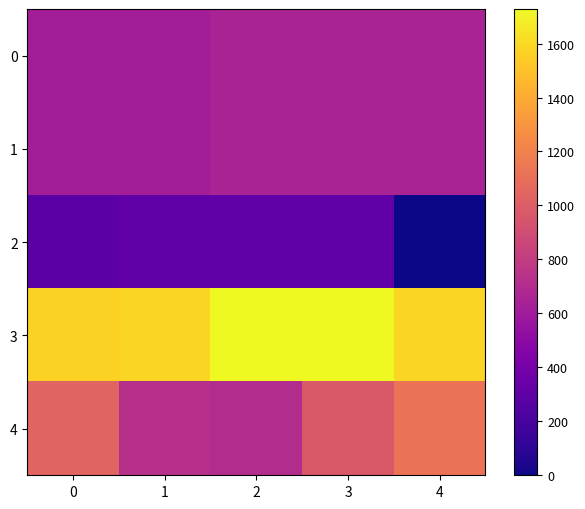

Count the number of data series in this chart.

5